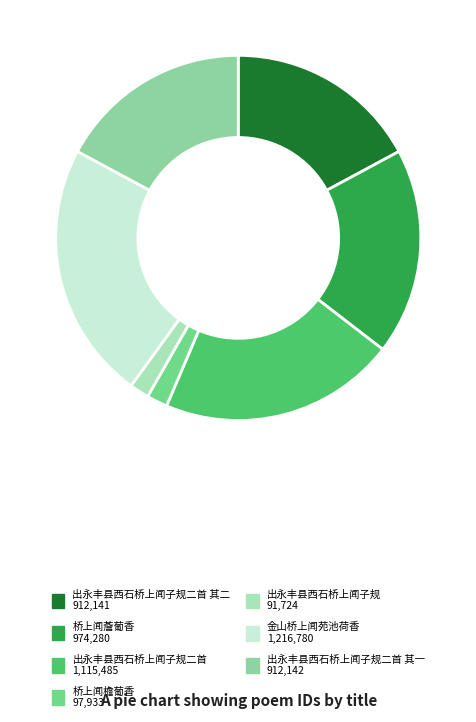

To the nearest percent, what is the average slice percentage?

14%